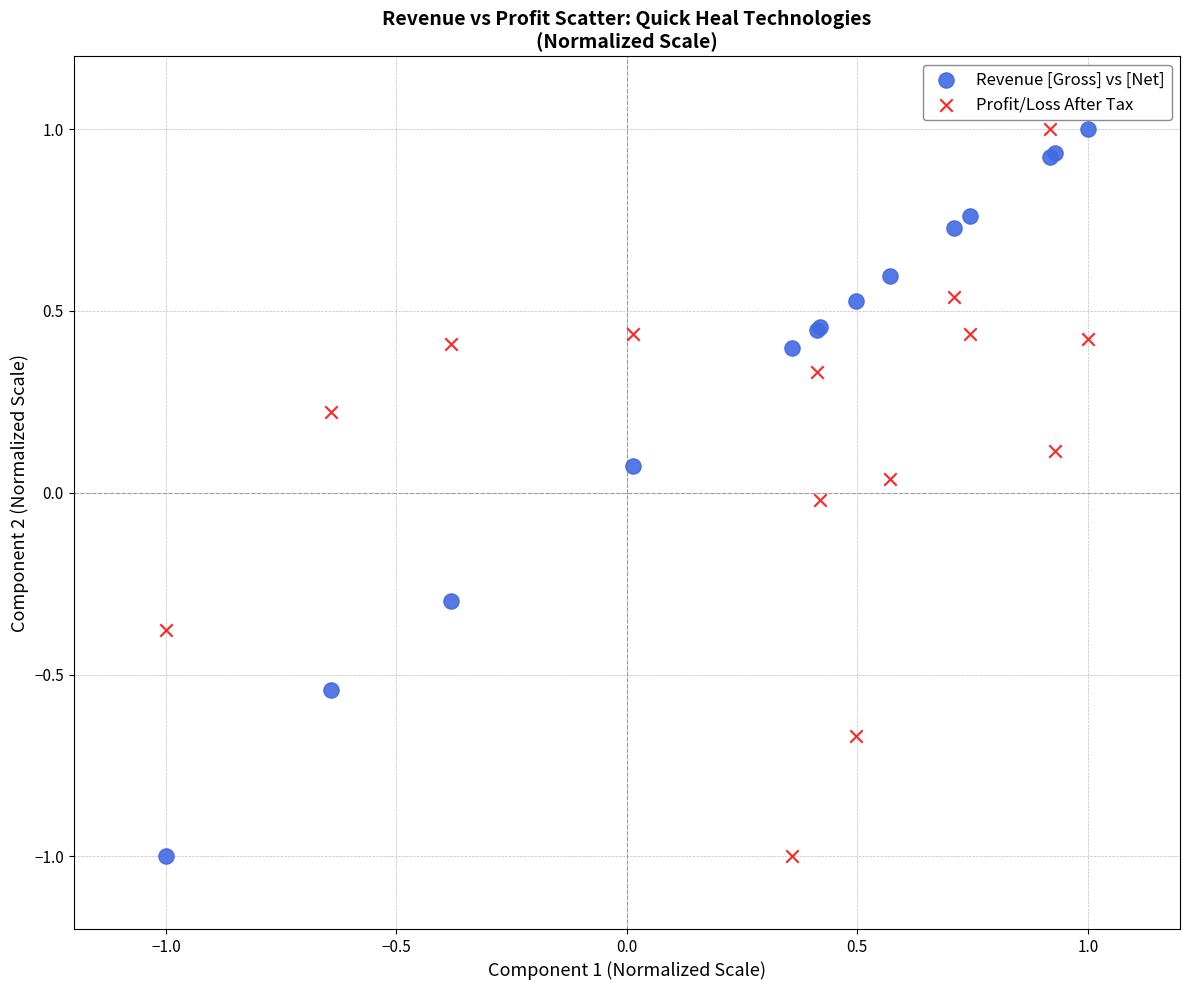

What are all the series names shown in the legend?

Revenue [Gross] vs [Net], Profit/Loss After Tax